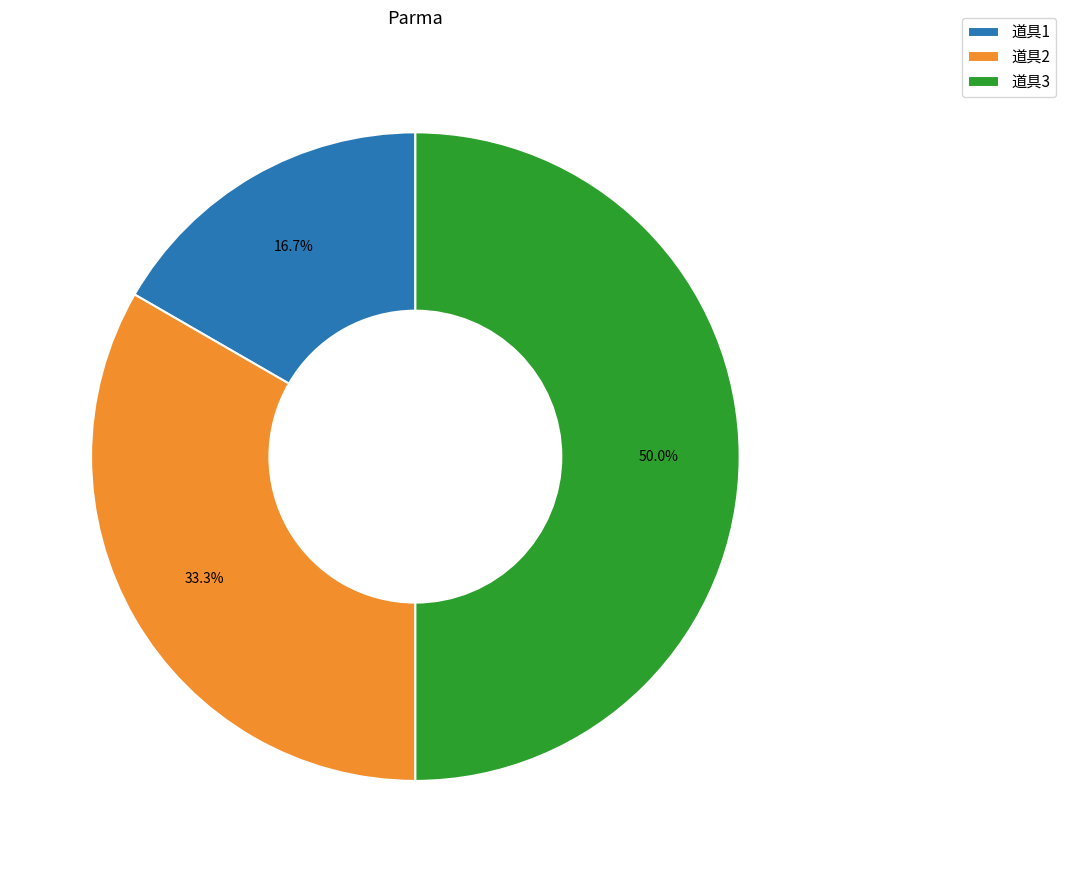

Approximately how many times larger is the value at 道具3 compared to 道具2?

1.5